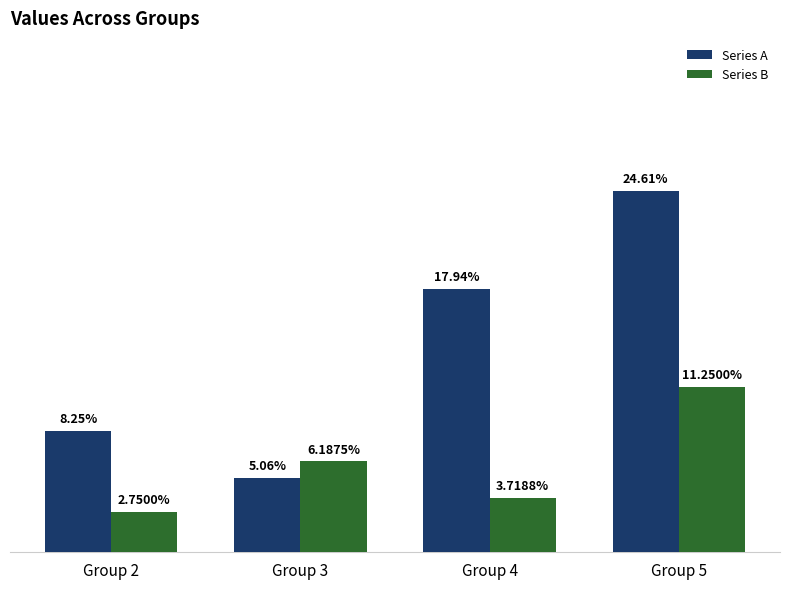

Is the value of Series A at Group 3 greater than the value of Series B at Group 4?

Yes